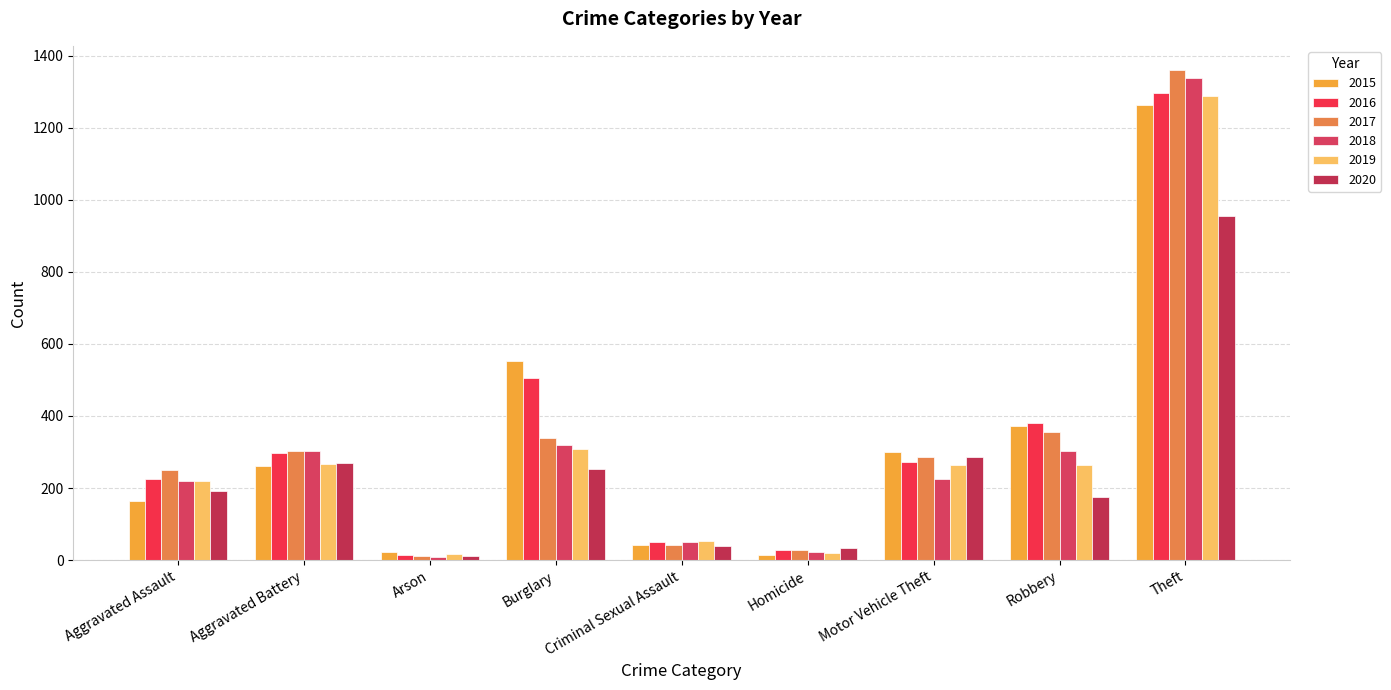

Between Arson and Theft, which series saw the biggest shift?

2017